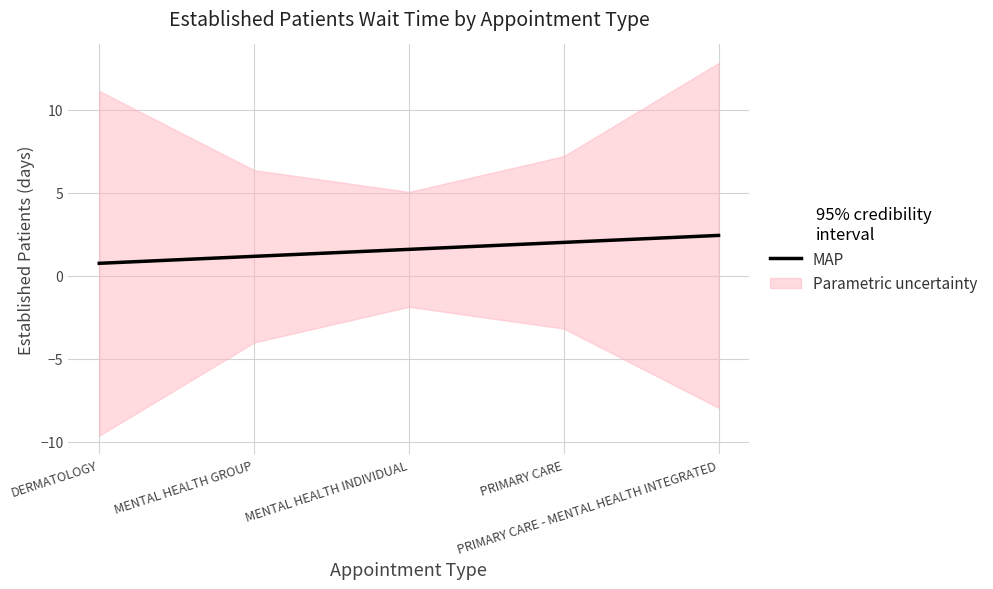

What is the average value?

1.6